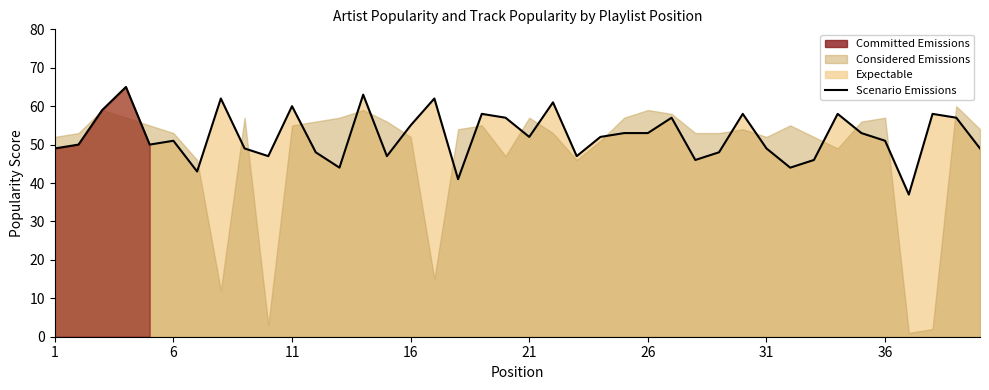

True or false: the data has more than 0 interior local peaks.

True